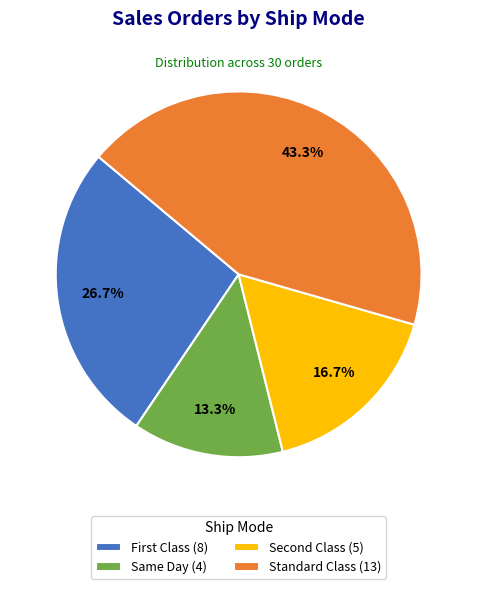

What percentage is the Standard Class slice, to the nearest percent?

43%